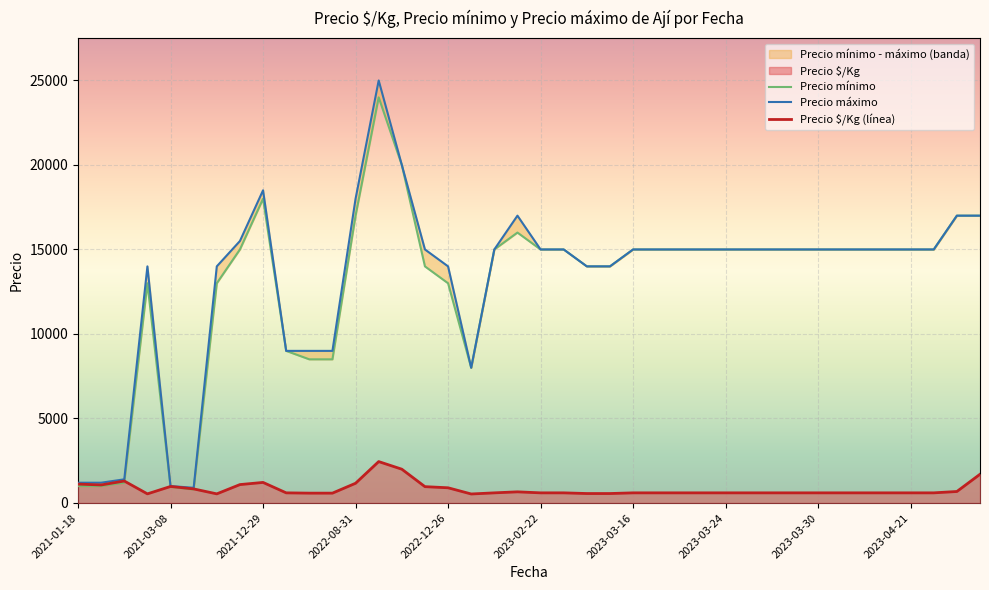

What is the highest value of the Precio $/Kg series?

2450